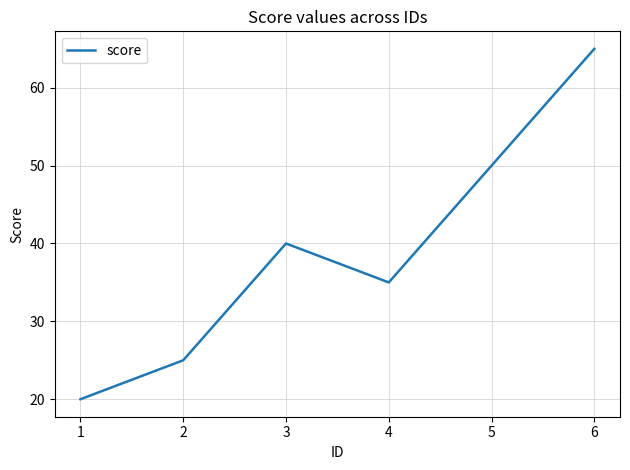

How many interior local peaks (higher than both neighbors) does the data have?

1